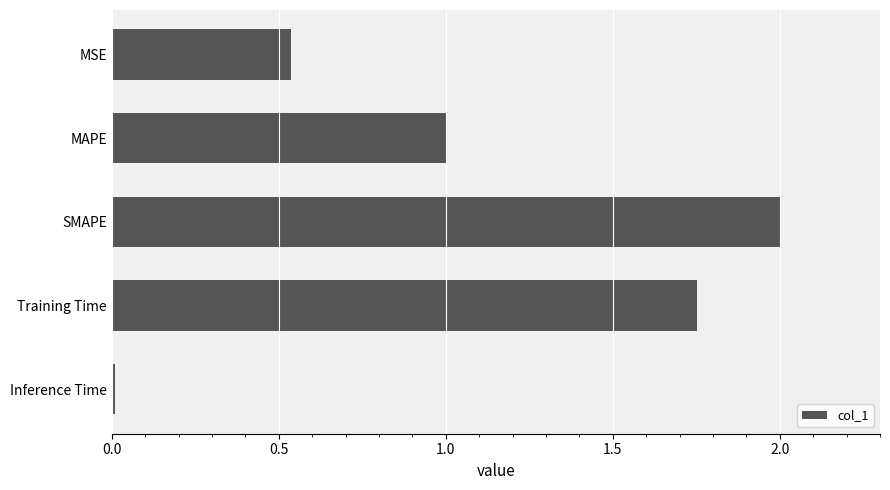

Rank the categories by value from lowest to highest.

Inference Time, MSE, MAPE, Training Time, SMAPE